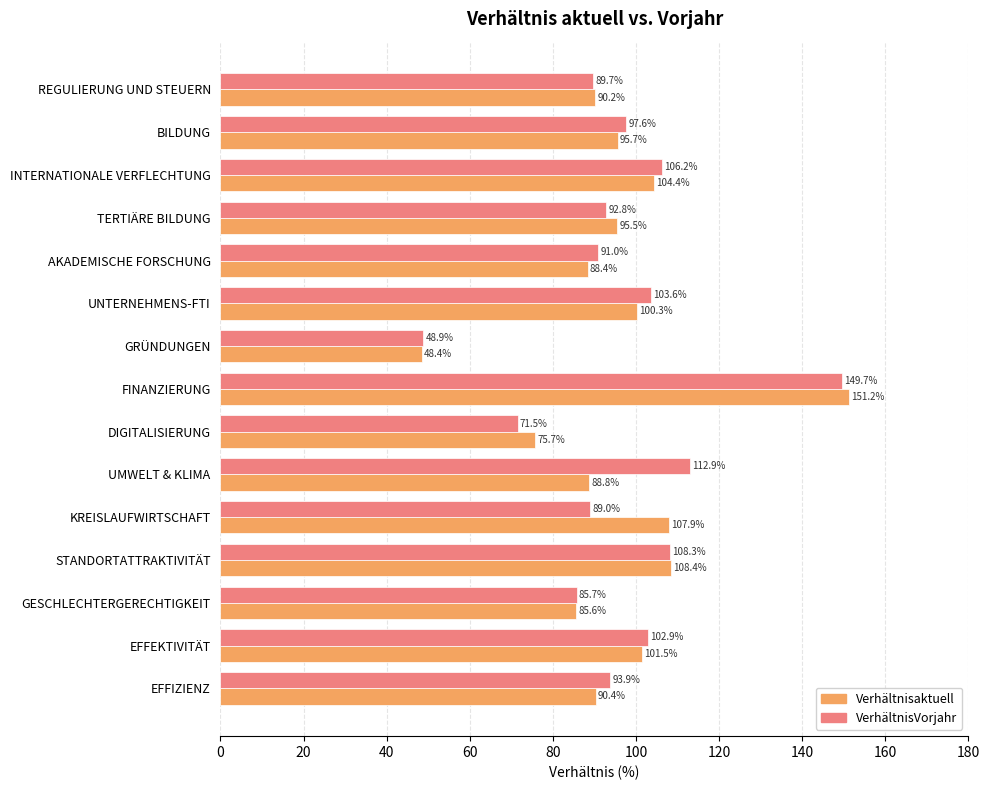

What is the sum of all VerhältnisVorjahr values?

1443.7